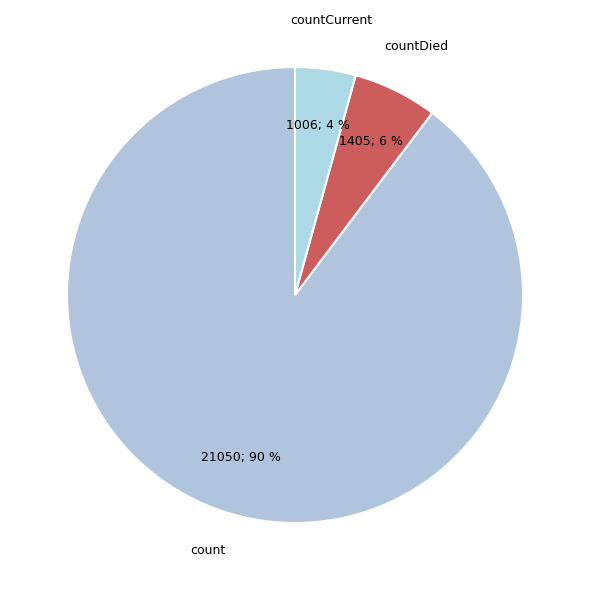

To the nearest percent, what is the average slice percentage?

33%